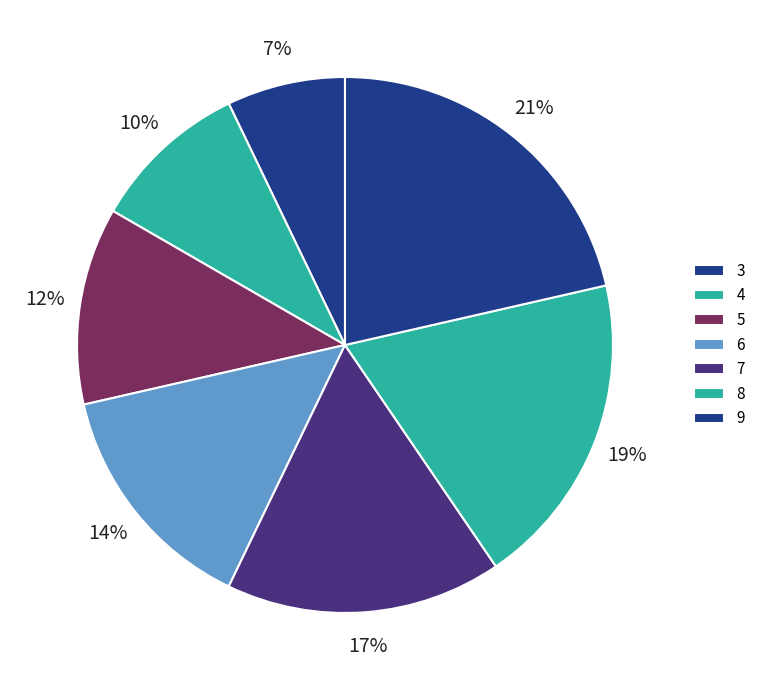

Which category has the smallest portion of the pie?

3